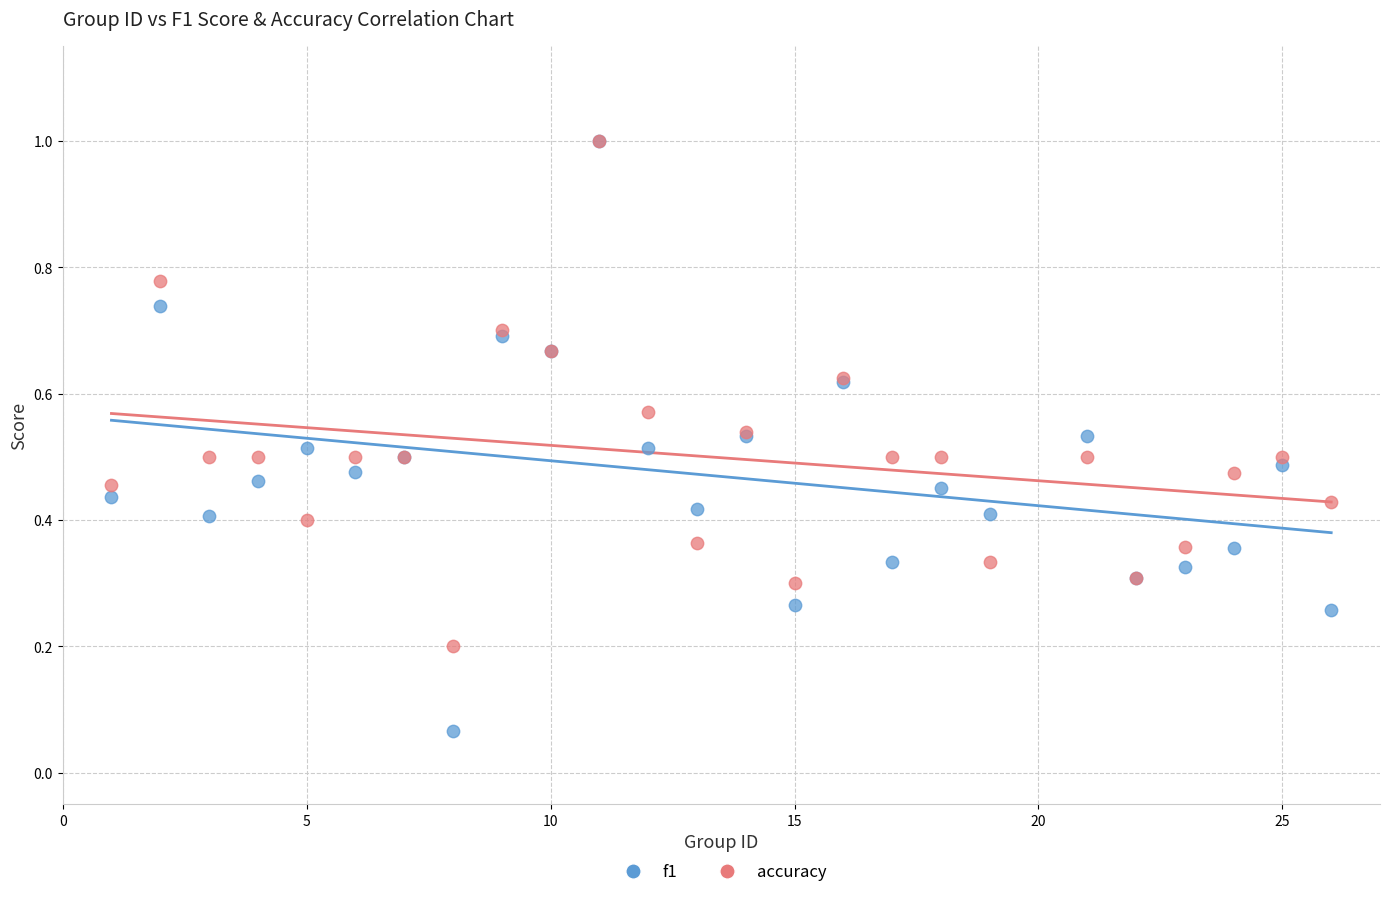

What are all the series names shown in the legend?

f1, accuracy